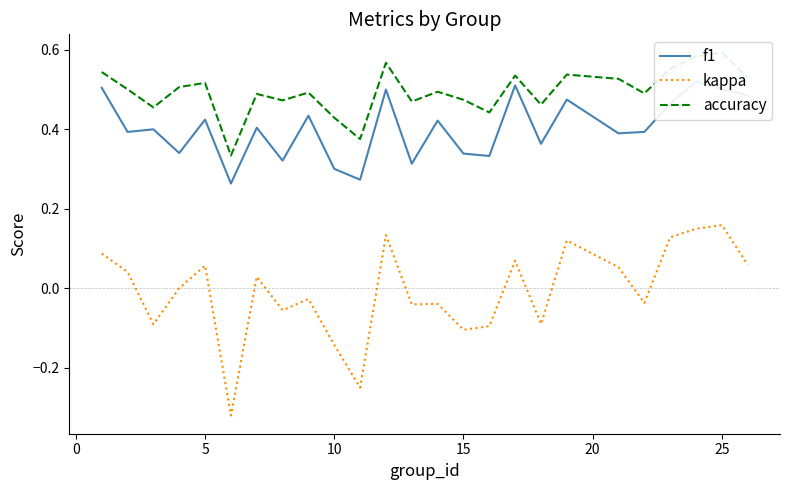

Reading right to left, what are all the values shown in this chart?

f1: 0.5	0.5	0.5	0.5	0.4	0.4	0.5	0.4	0.5	0.3	0.3	0.4	0.3	0.5	0.3	0.3	0.4	0.3	0.4	0.3	0.4	0.3	0.4	0.4	0.5
kappa: 0.1	0.2	0.1	0.1	-0.0	0.1	0.1	-0.1	0.1	-0.1	-0.1	-0.0	-0.0	0.1	-0.2	-0.1	-0.0	-0.1	0.0	-0.3	0.1	0.0	-0.1	0.0	0.1
accuracy: 0.5	0.6	0.6	0.6	0.5	0.5	0.5	0.5	0.5	0.4	0.5	0.5	0.5	0.6	0.4	0.4	0.5	0.5	0.5	0.3	0.5	0.5	0.5	0.5	0.5